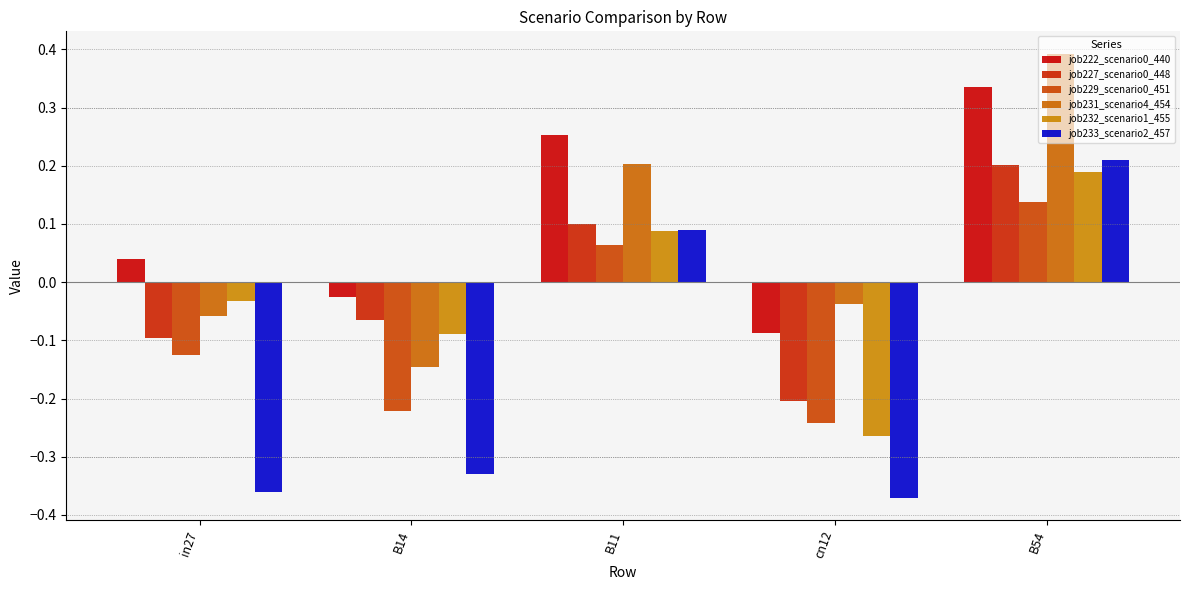

How many distinct data groups are displayed?

6